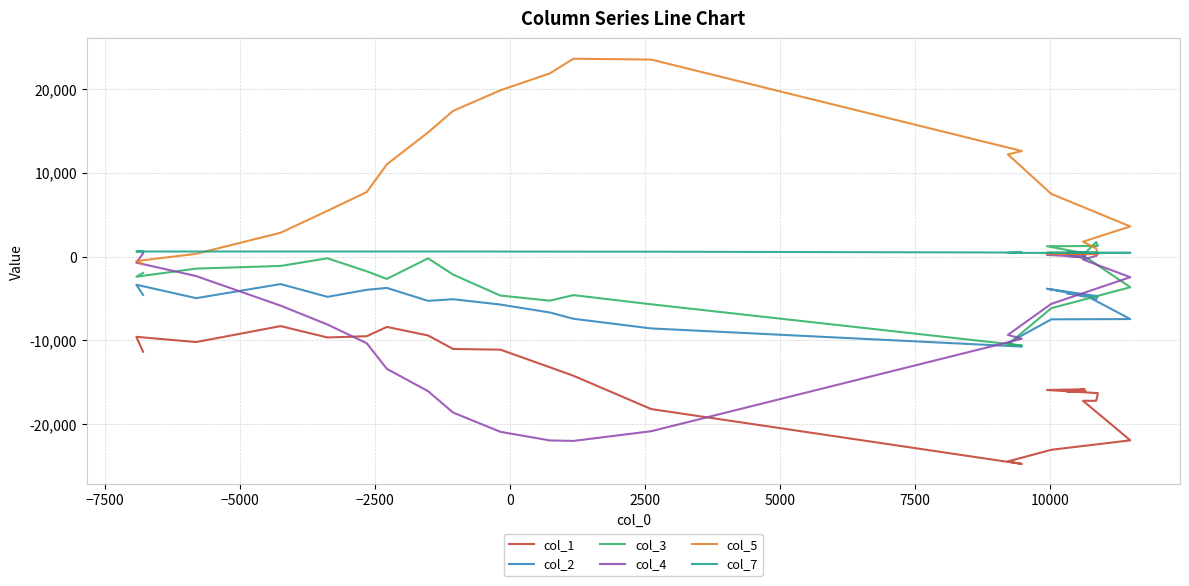

How many lines are shown in the chart?

6